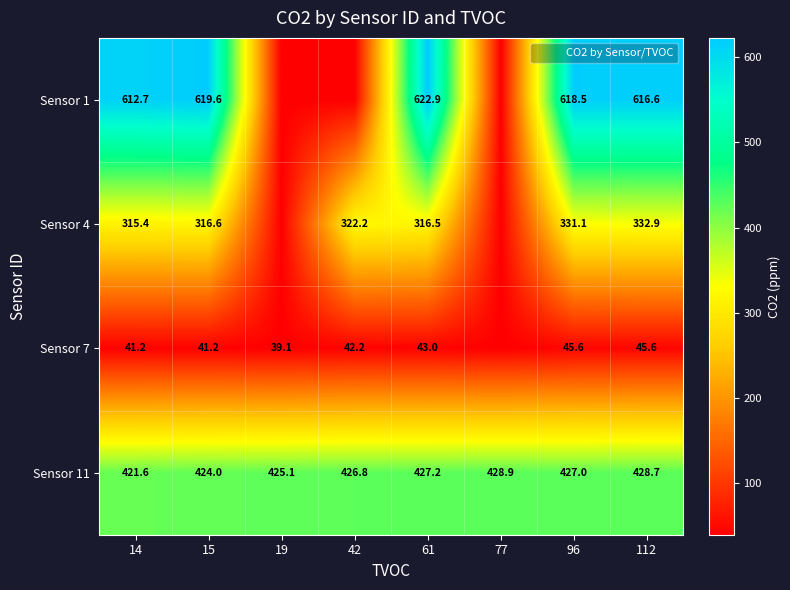

Is the value of Sensor 4 at 96 greater than the value of Sensor 7 at 19?

Yes